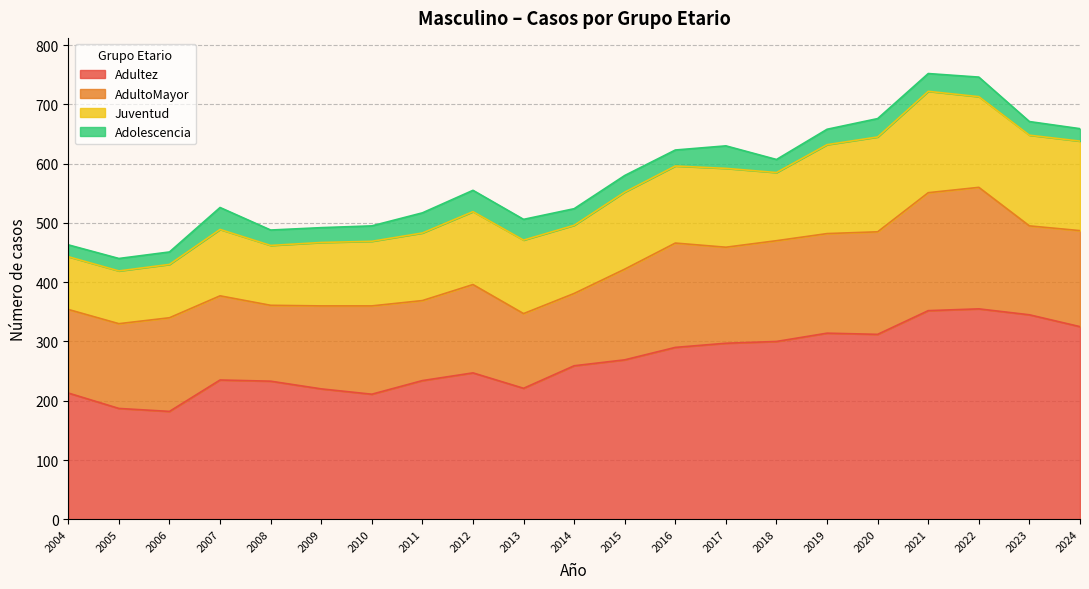

What is the difference between the highest and lowest values at 2010?

185